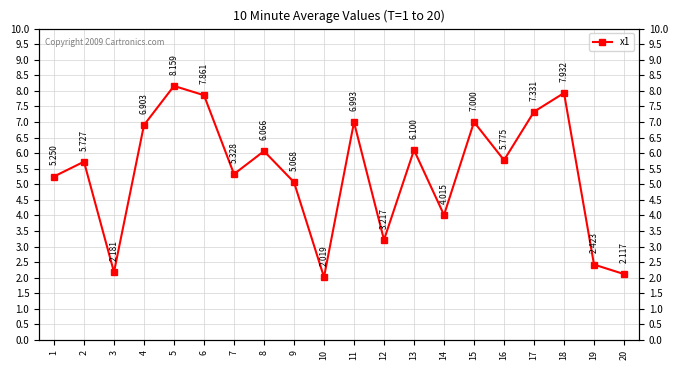

At which category does the chart reach its minimum across all series?

10